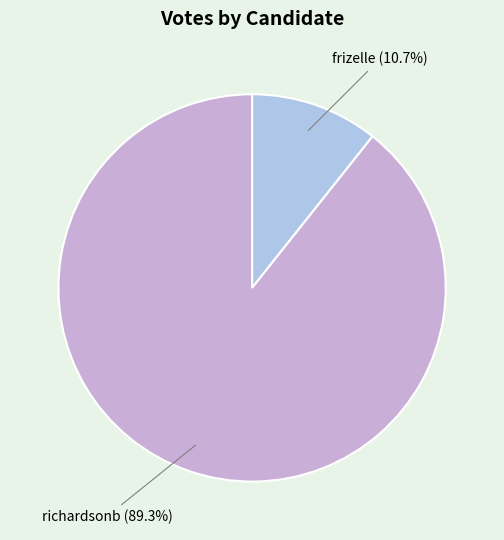

How many segments does this pie chart have?

2